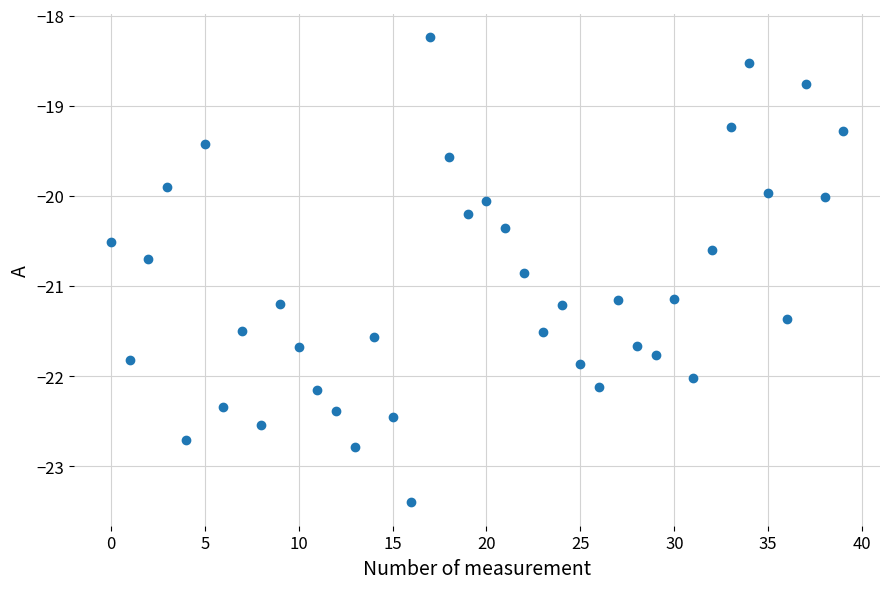

What is the range of Y values (max minus min)?

5.2